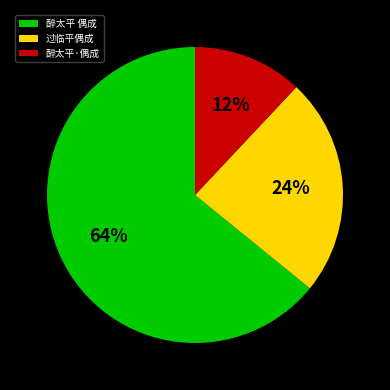

Is there a majority slice in this chart?

Yes